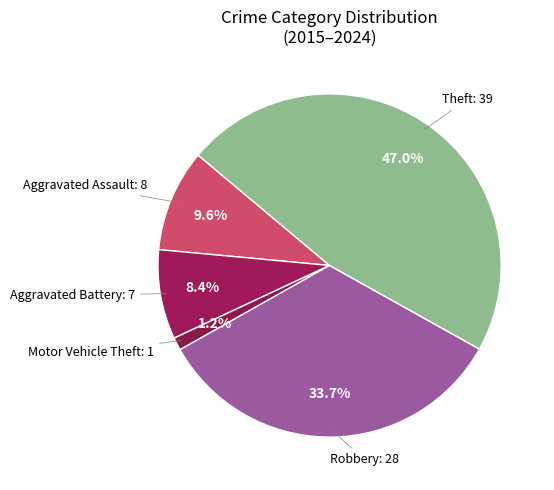

Rank the categories by value from lowest to highest.

Motor Vehicle Theft: 1, Aggravated Battery: 7, Aggravated Assault: 8, Robbery: 28, Theft: 39